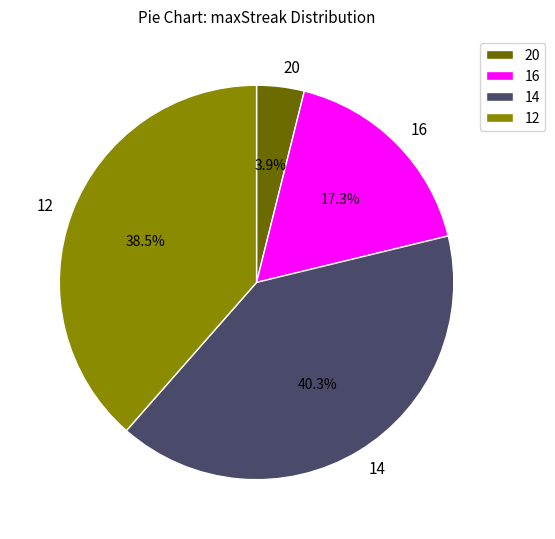

To the nearest percent, what portion does 20 represent?

4%